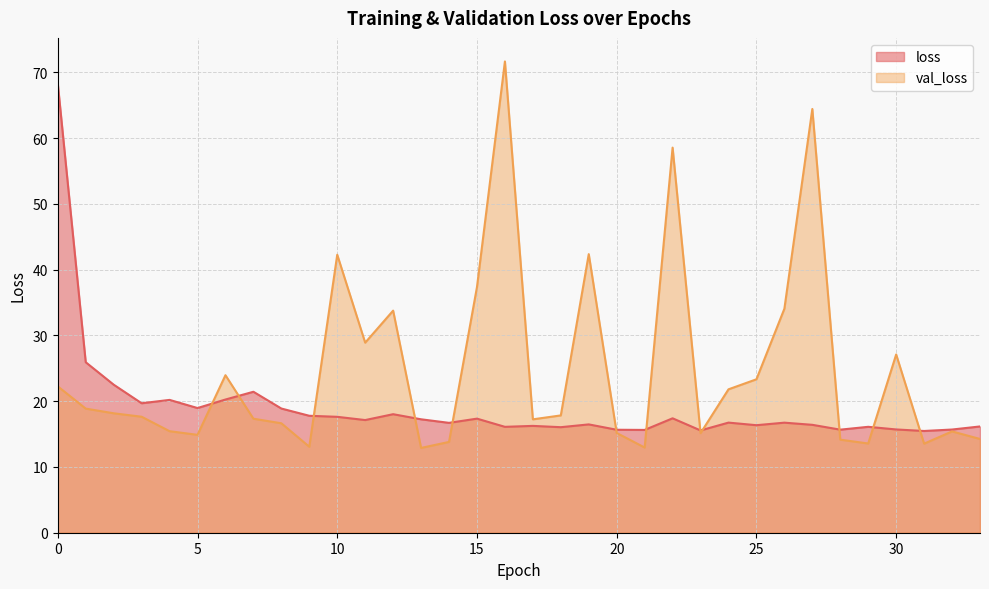

What is the difference between the maximum and second lowest values in the val_loss series?

58.7